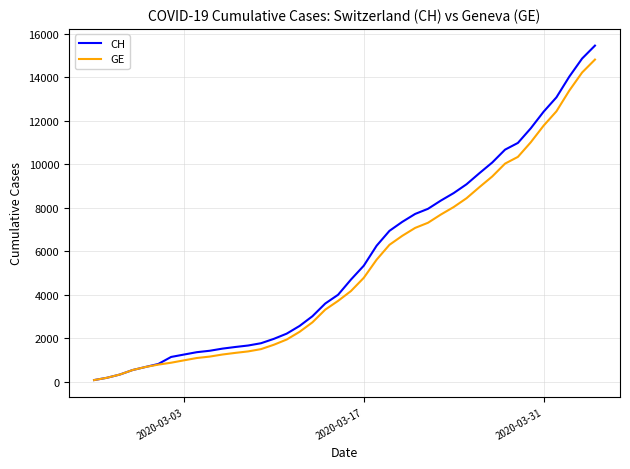

What are all the series names shown in the legend?

CH, GE